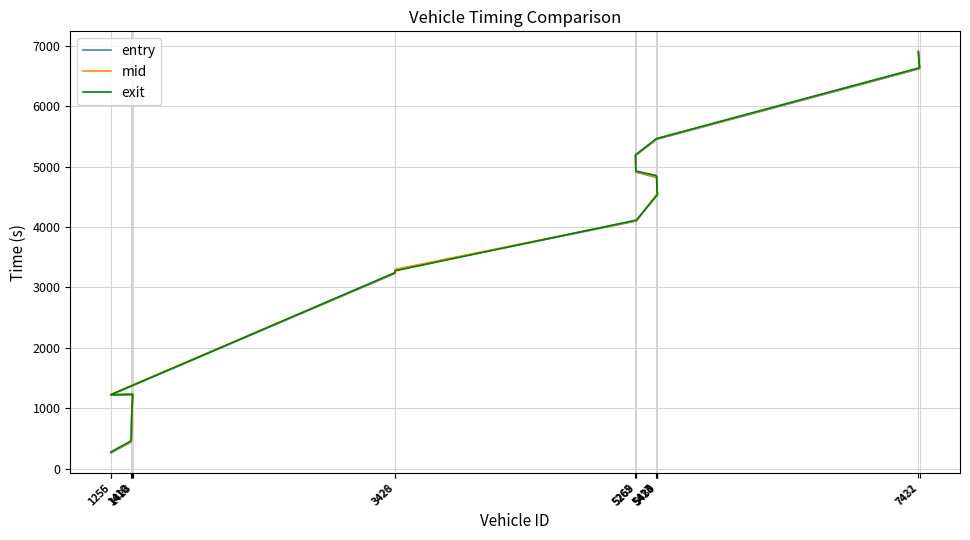

True or false: exit has more than 2 points higher than both neighbors.

False